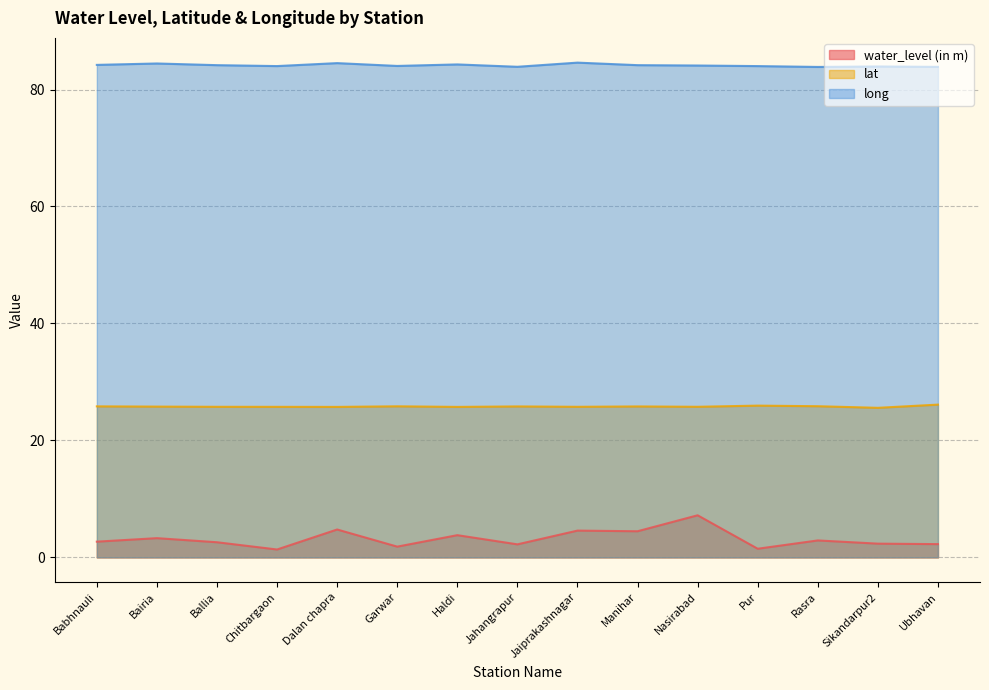

Does the chart have visible grid lines?

Yes